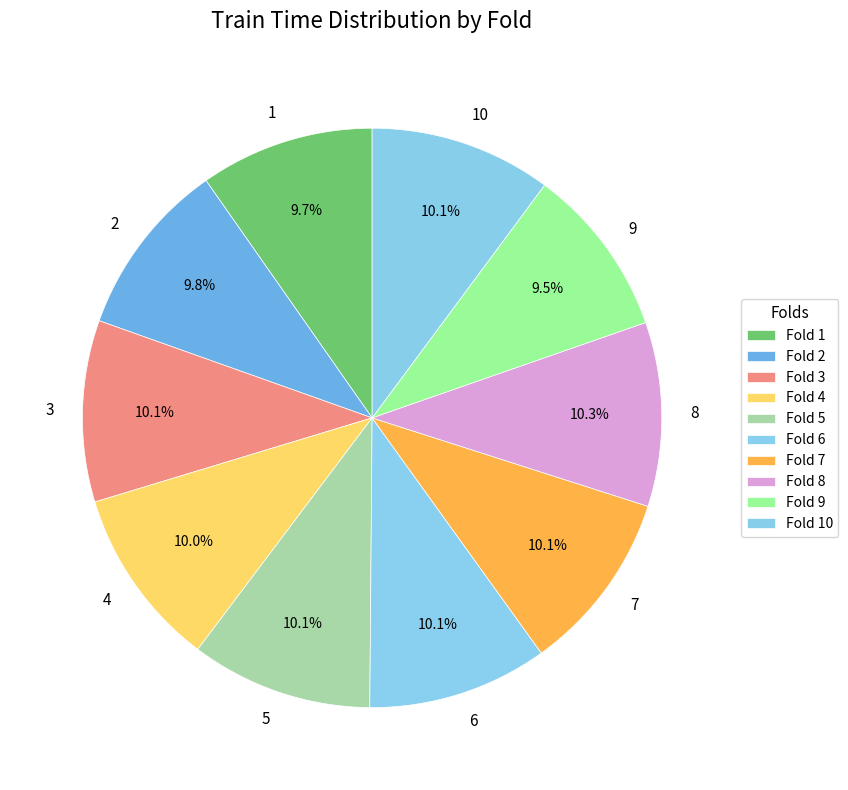

Is it true that 8 is 19% of the pie?

False